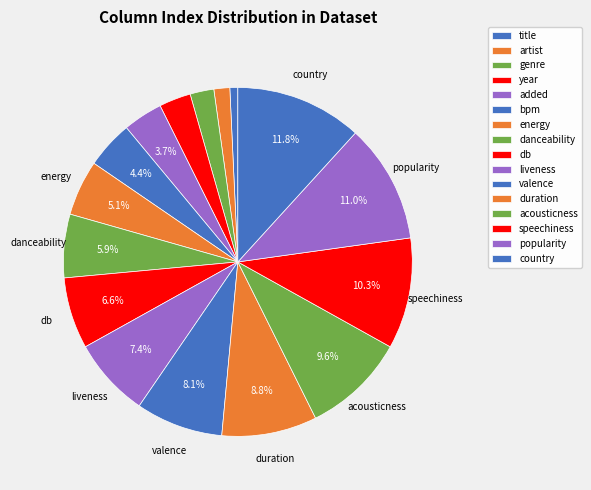

Which has a higher value, country or popularity?

country